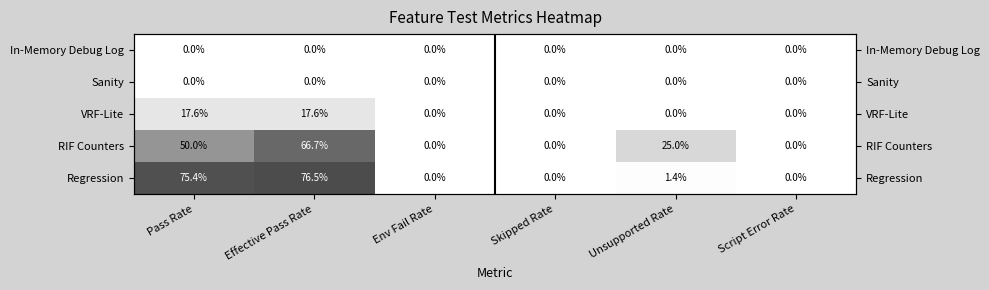

What is the difference between the highest and lowest values at Effective Pass Rate?

76.5